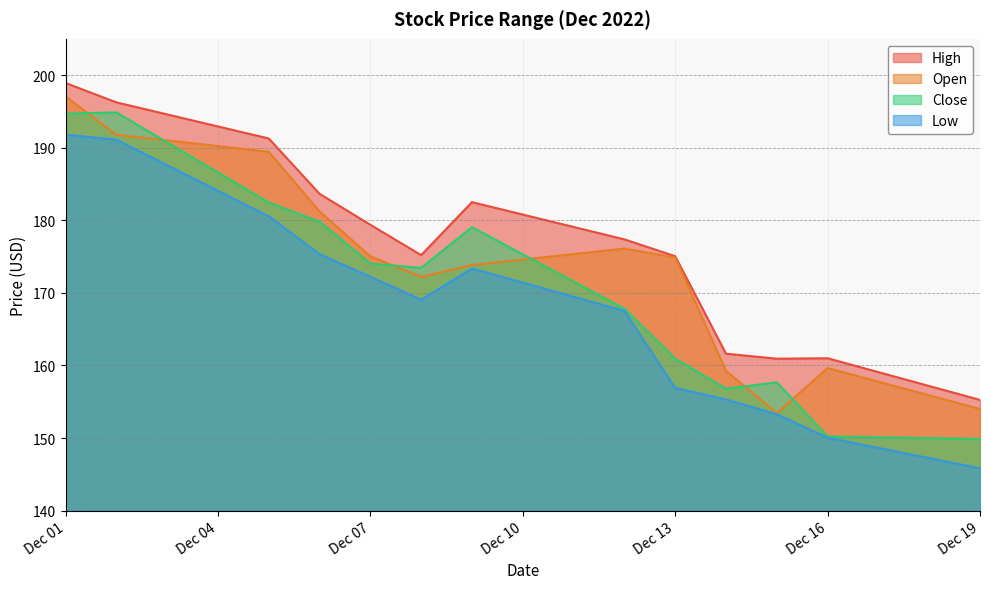

What is the smallest value displayed?

145.8